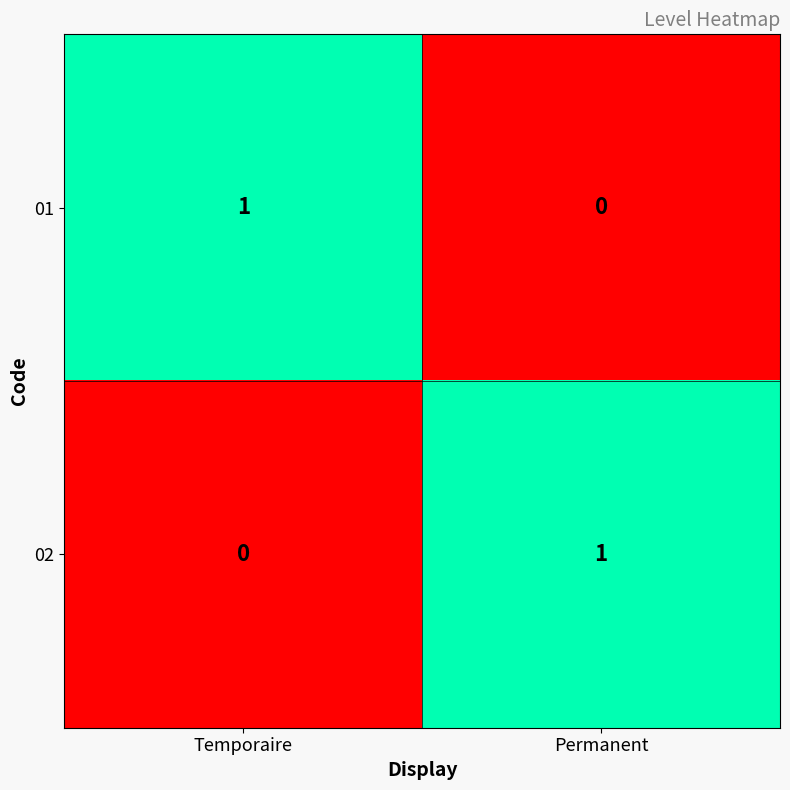

What is the difference between the highest and lowest values at Temporaire?

1